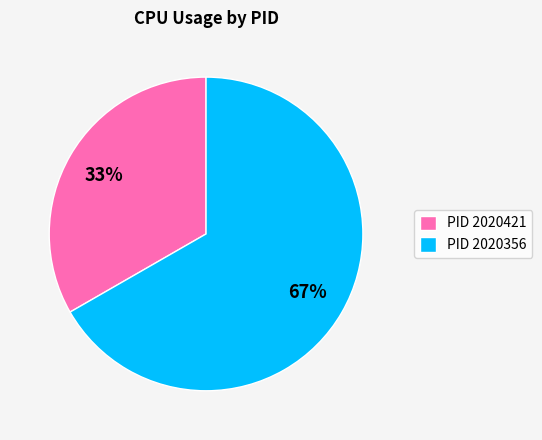

How many segments does this pie chart have?

2